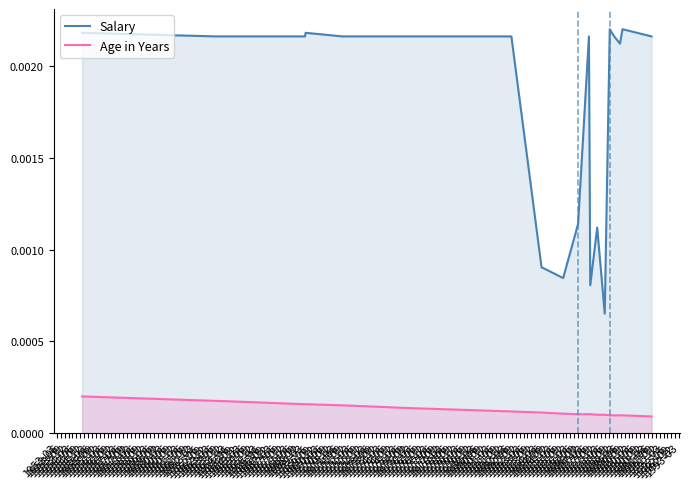

Which series has the widest spread of values?

Salary